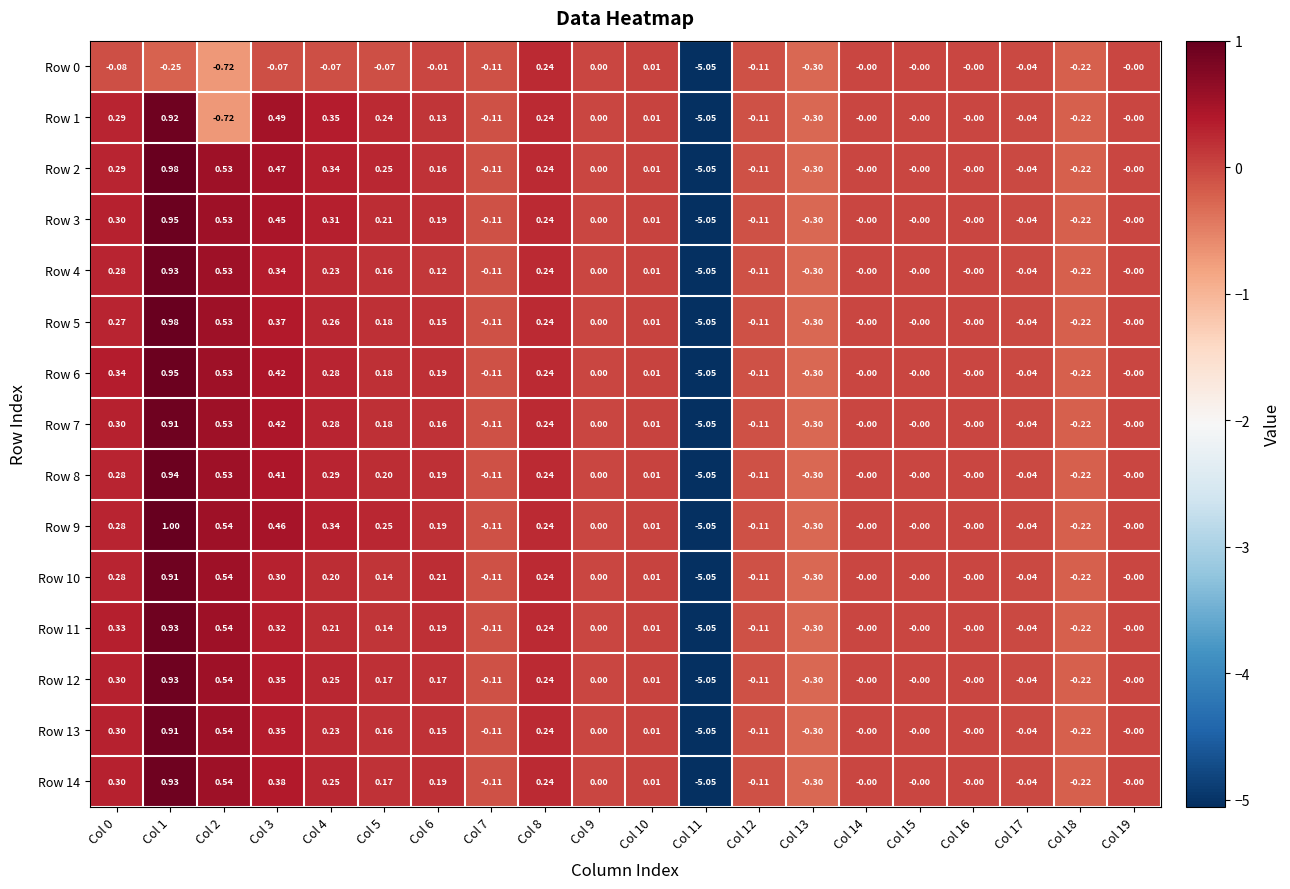

Is the value of Row 14 at Col 14 greater than the value of Row 10 at Col 18?

Yes